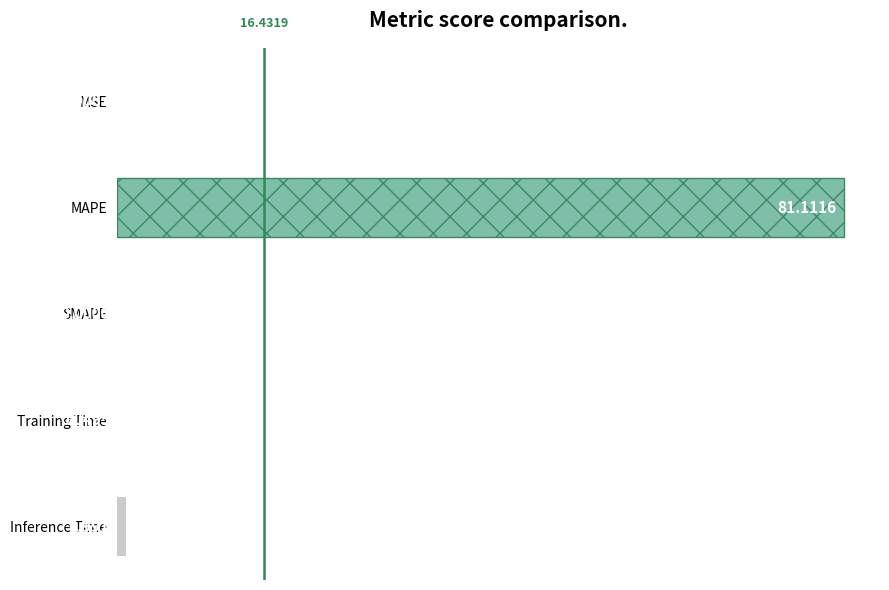

Which label corresponds to the largest value in the chart?

MAPE